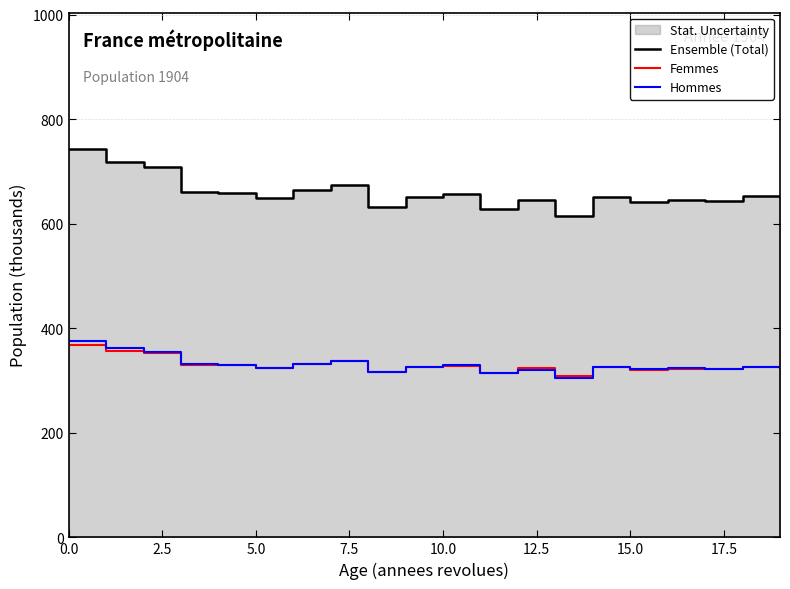

What is the minimum value for Hommes?

305.8